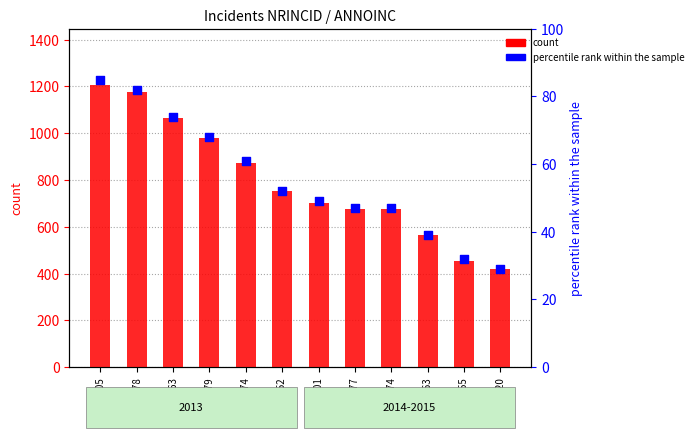

Is the value of count at 1178 greater than the value of percentile rank within the sample at 1205?

Yes